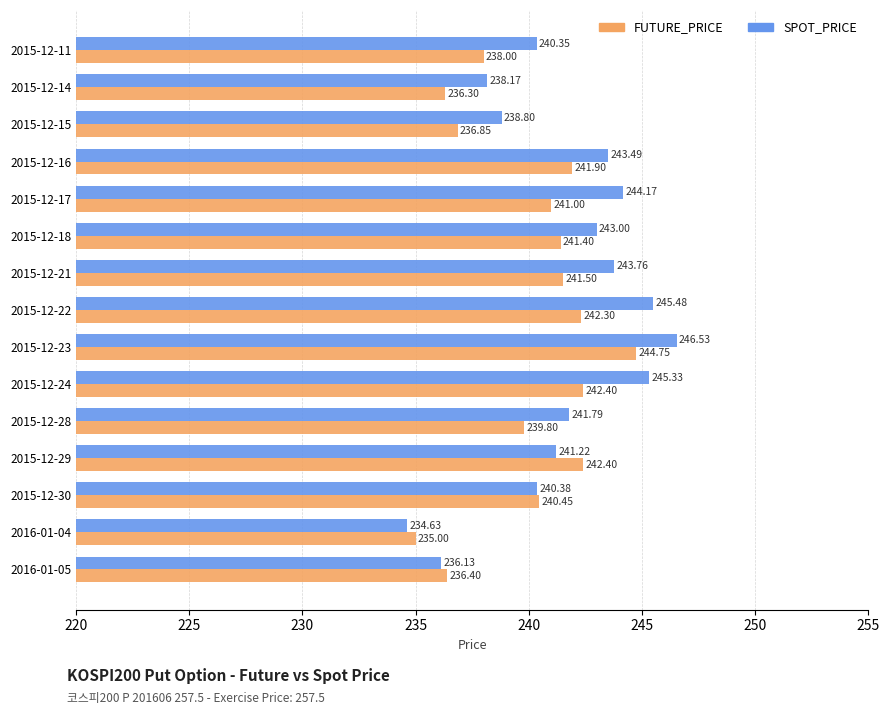

Is the value of SPOT_PRICE at 2015-12-22 greater than the value of FUTURE_PRICE at 2016-01-05?

Yes